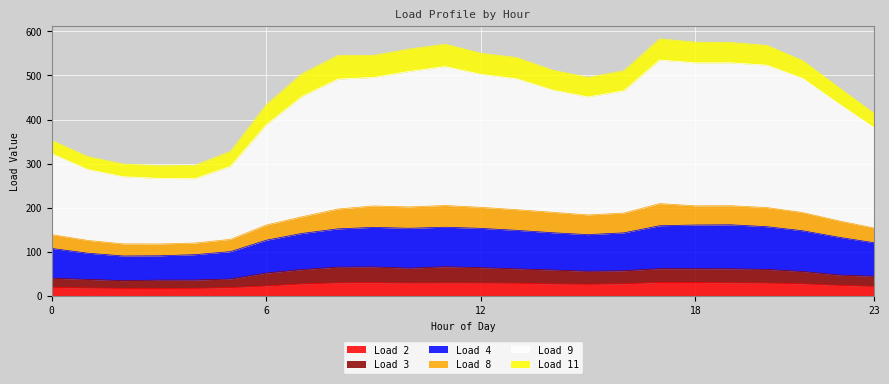

What is the maximum value for Load 2?

30.7